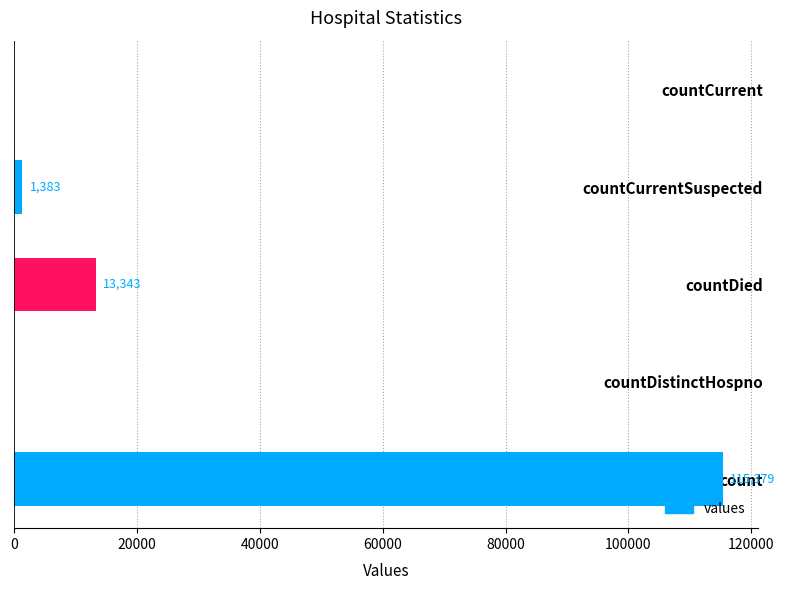

What is the sum of all values?

130105